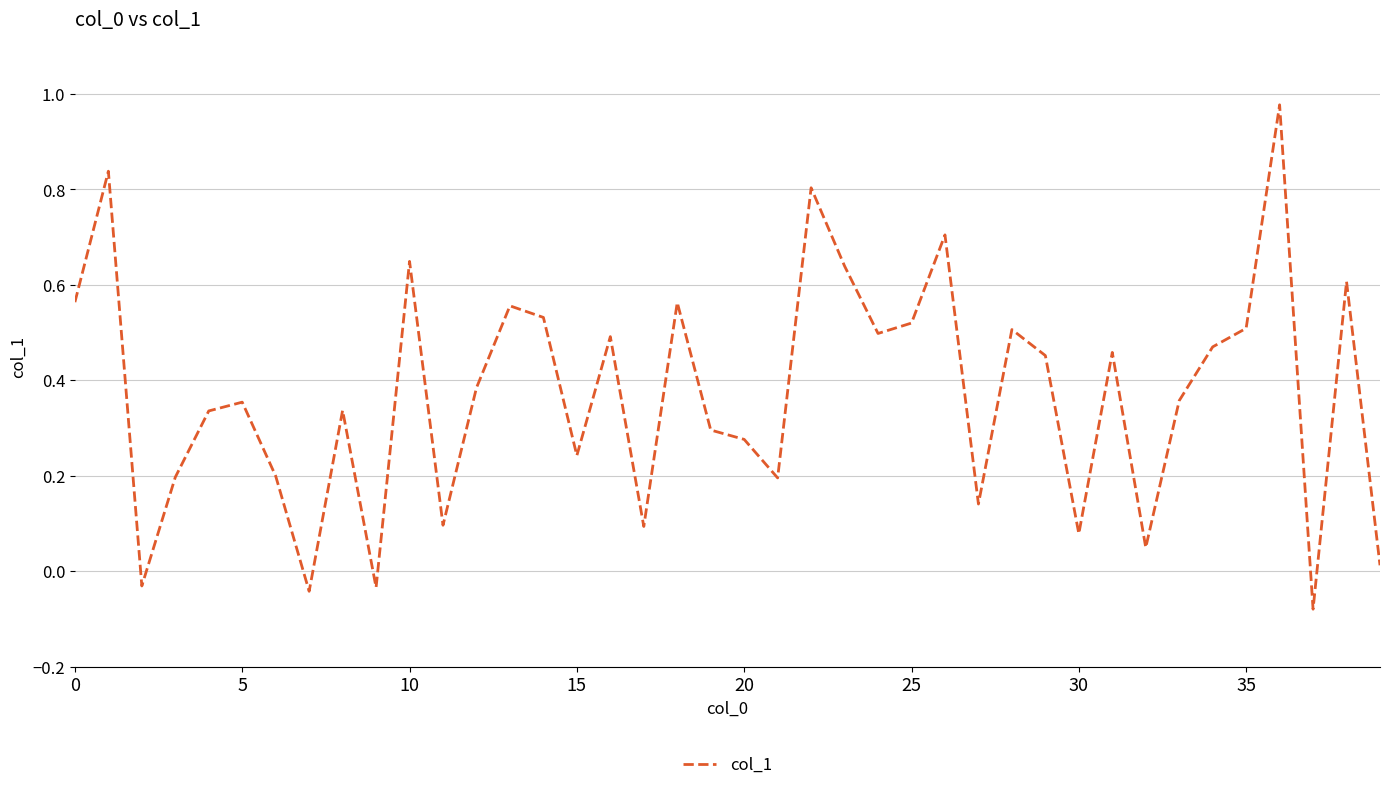

What is the difference between the second highest and second lowest values?

0.9